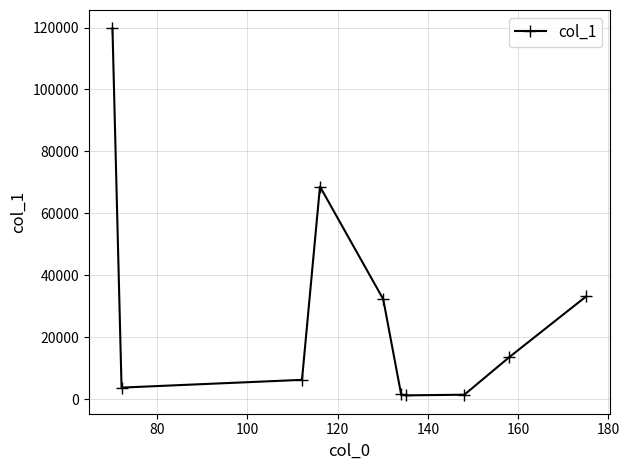

What is the average value?

28127.9